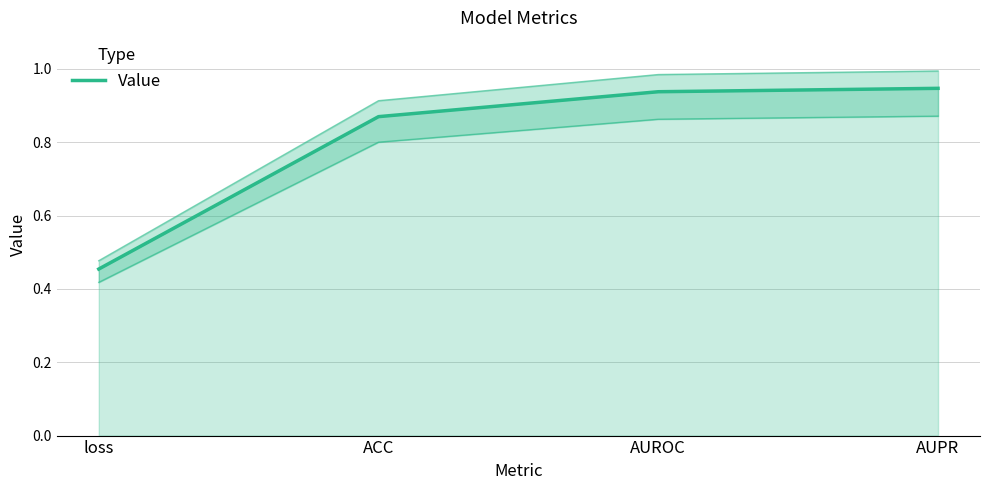

What is the greatest value displayed?

0.9